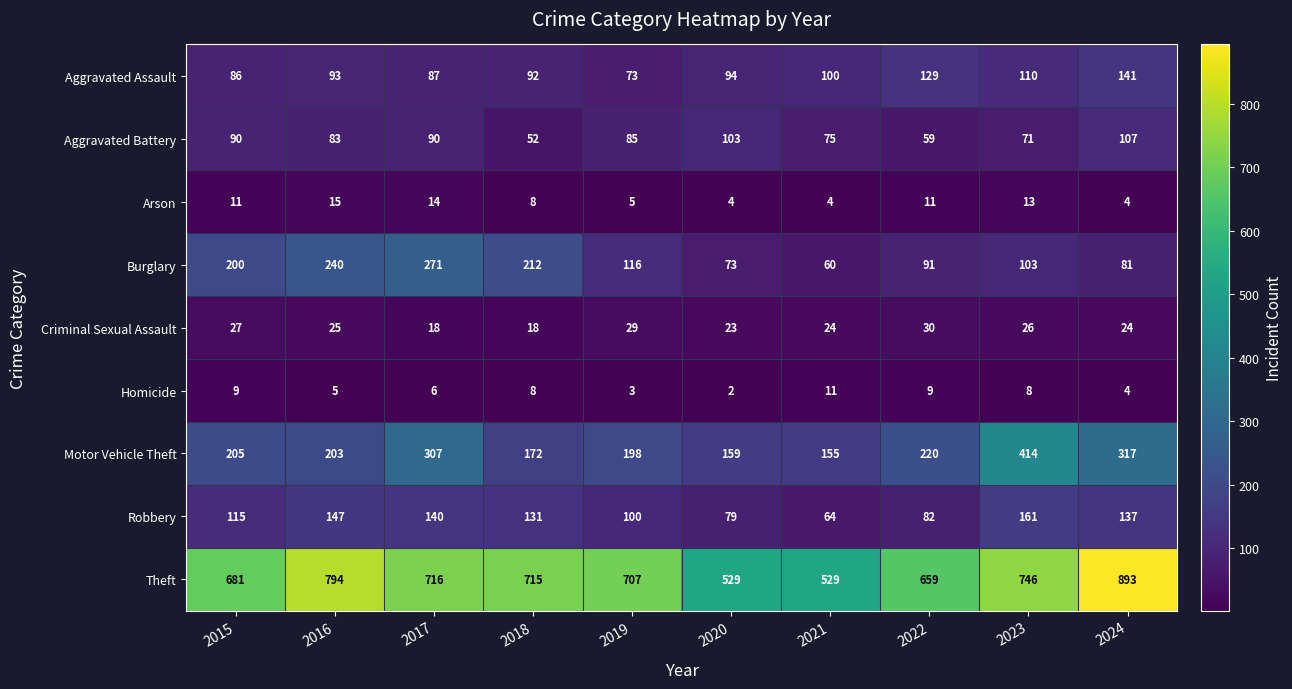

The value of Theft at 2022 is 302. True or false?

False